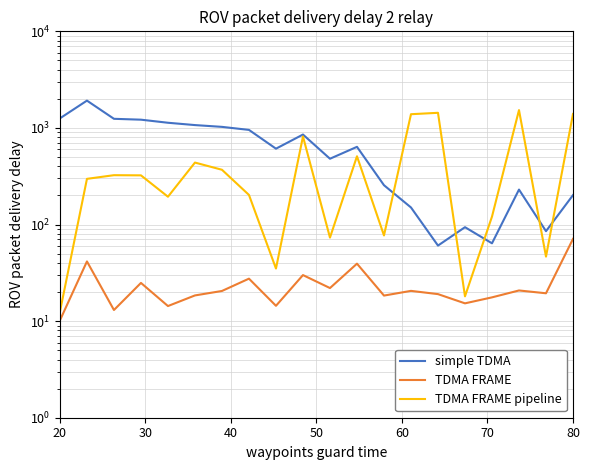

How many lines are shown in the chart?

3